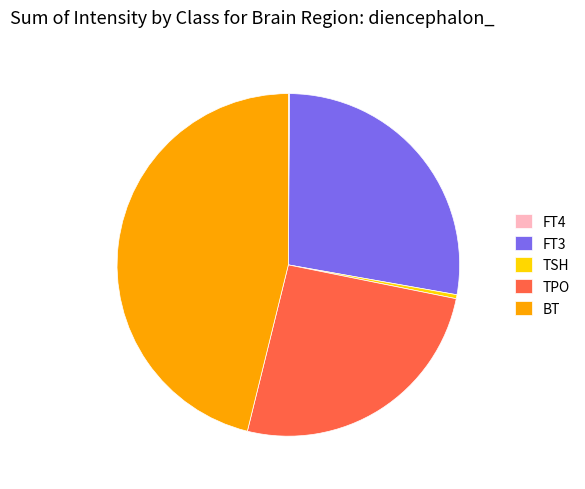

Does TSH represent more than half of the total?

No